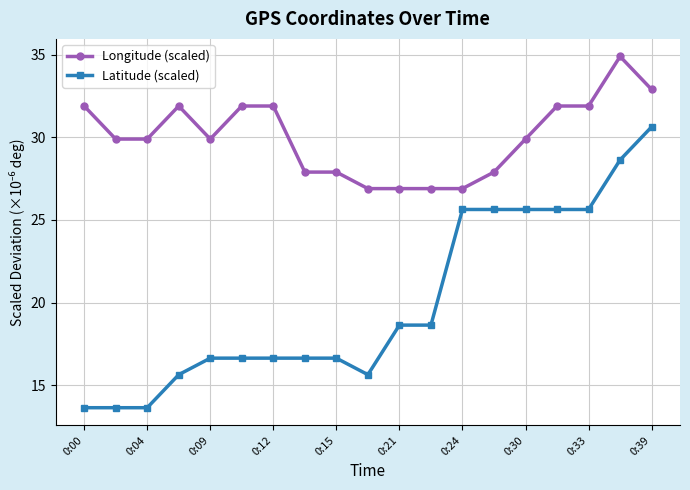

True or false: Longitude (scaled) has more than 0 interior local peaks.

True